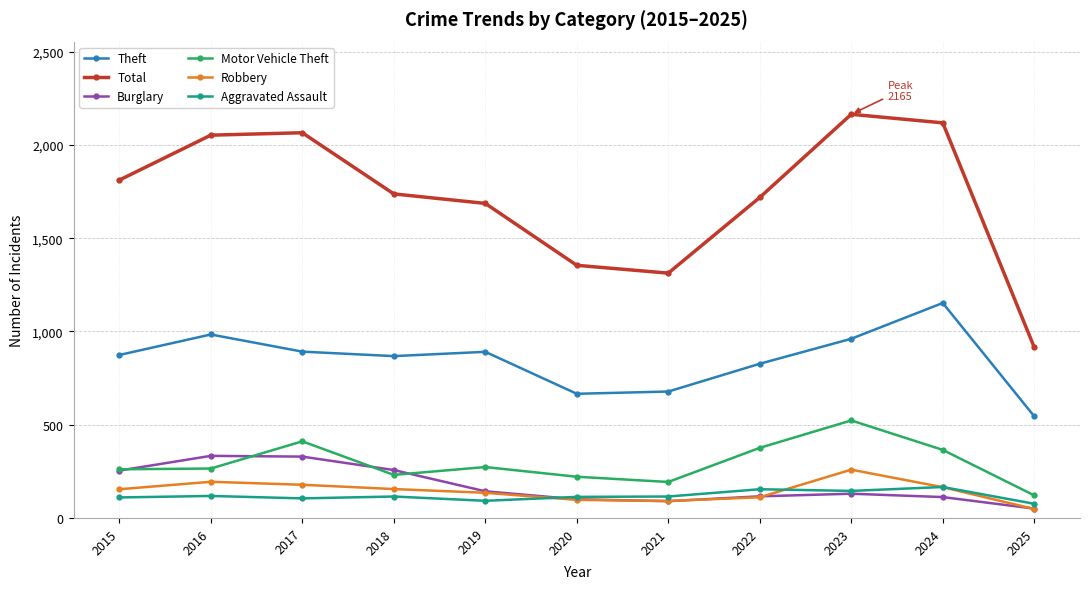

True or false: Aggravated Assault and Theft intersect in this chart.

False